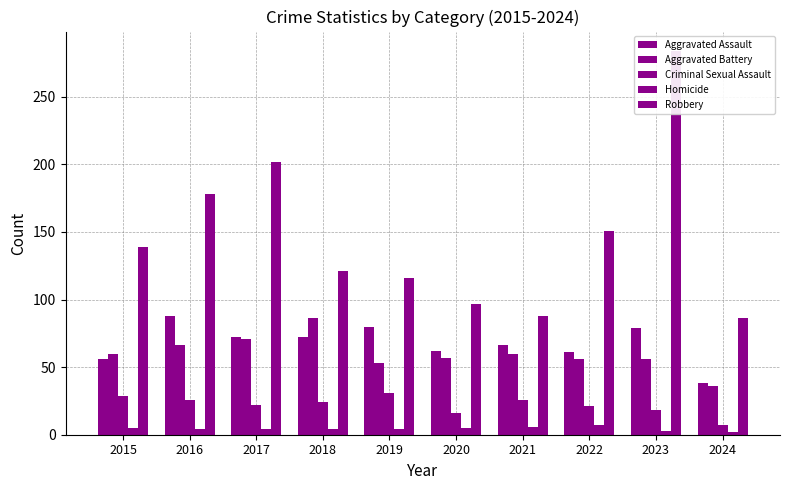

Where does the Aggravated Assault series first go above 72?

2016